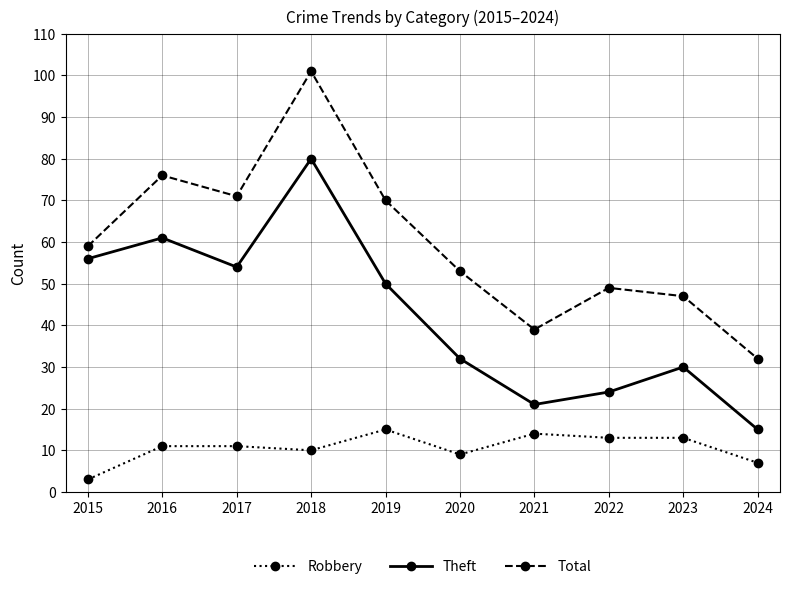

At which category is the sum across all series the highest?

2018